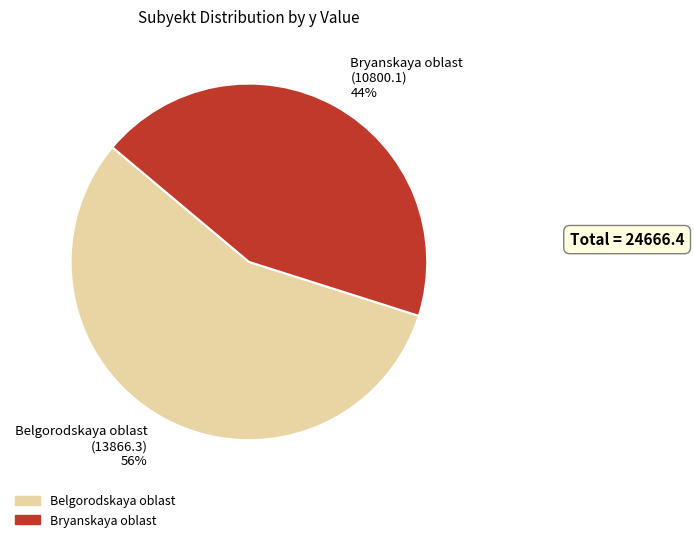

Which slice is the largest?

Belgorodskaya oblast